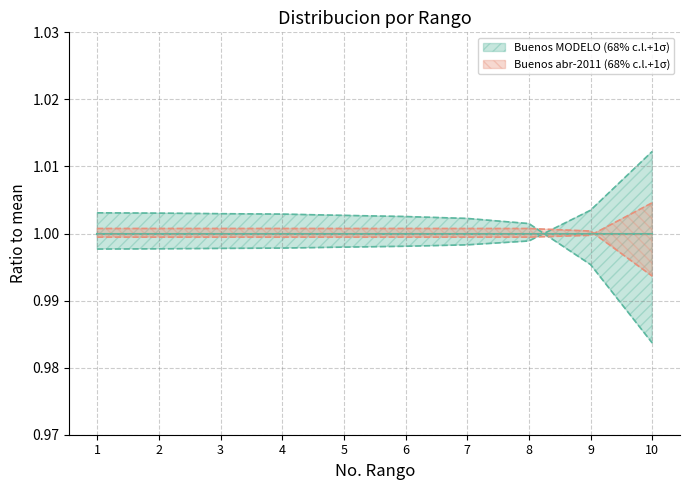

Where does the Malos (MODELO) series first go above 1?

1